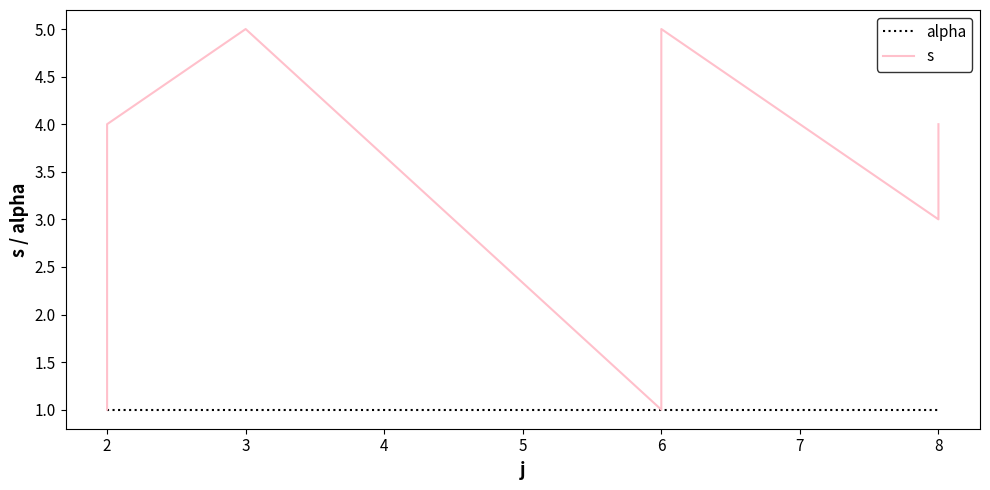

What is the difference between the maximum and minimum values in the s series?

4